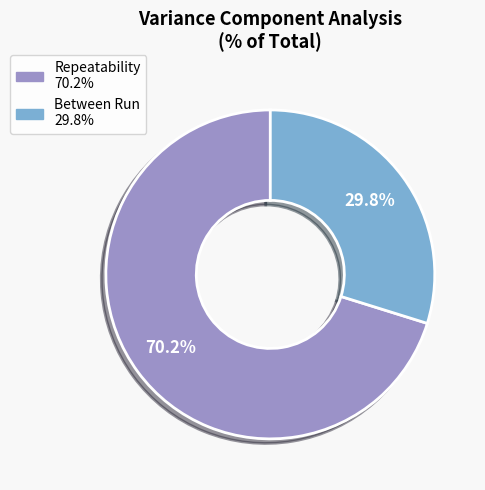

How many segments does this pie chart have?

2